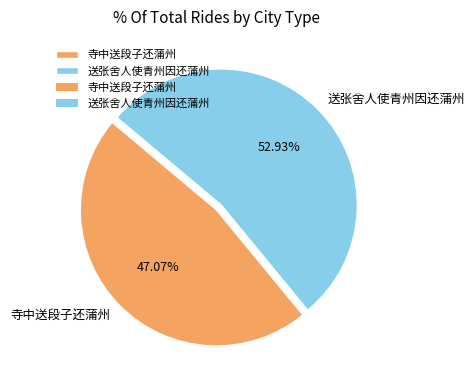

What portion of the pie excludes 送张舍人使青州因还蒲州?

47.1%